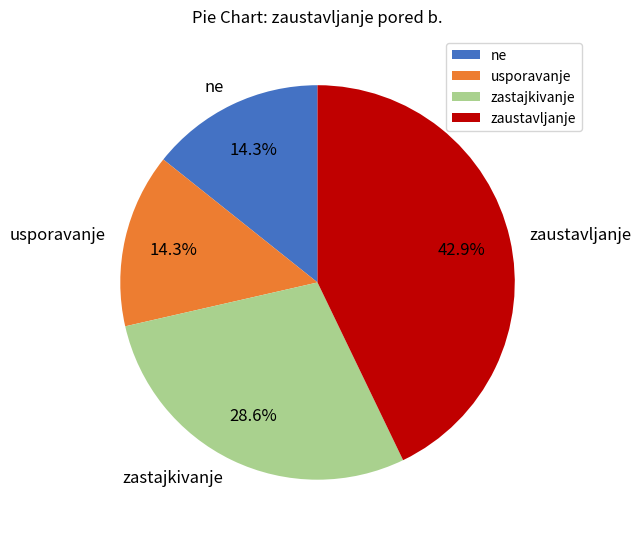

Combined, what portion of the pie is ne and zaustavljanje?

57.1%